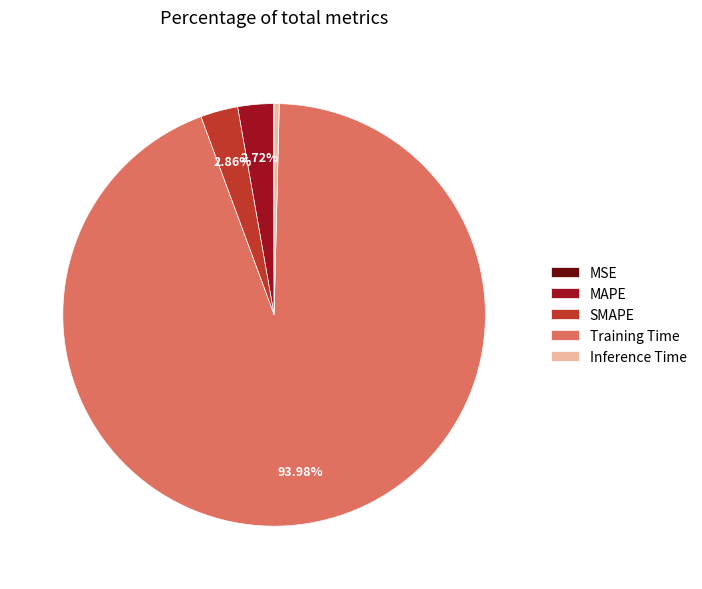

Which category has the biggest portion of the pie?

Training Time